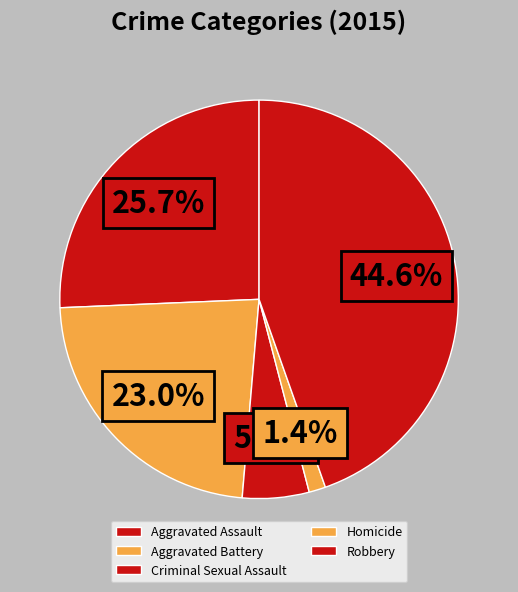

Count the number of slices in the pie.

5